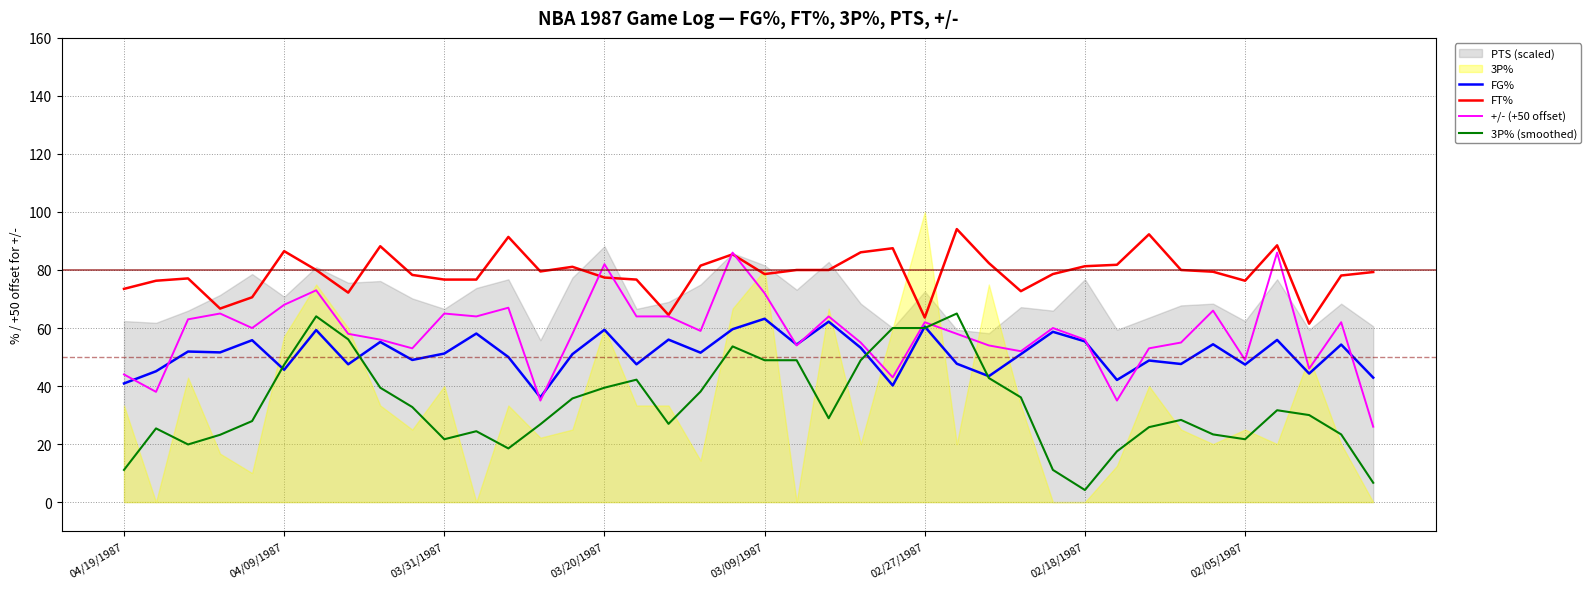

What is the minimum value for FT%?

61.5